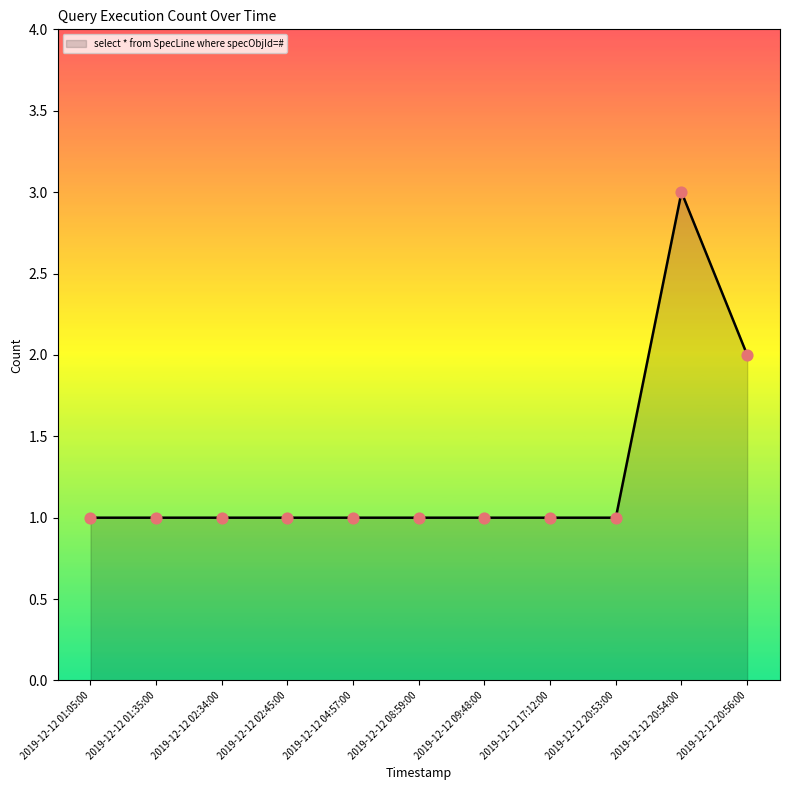

Approximately how many times larger is the value at 2019-12-12 01:05:00 compared to 2019-12-12 08:59:00?

1.0